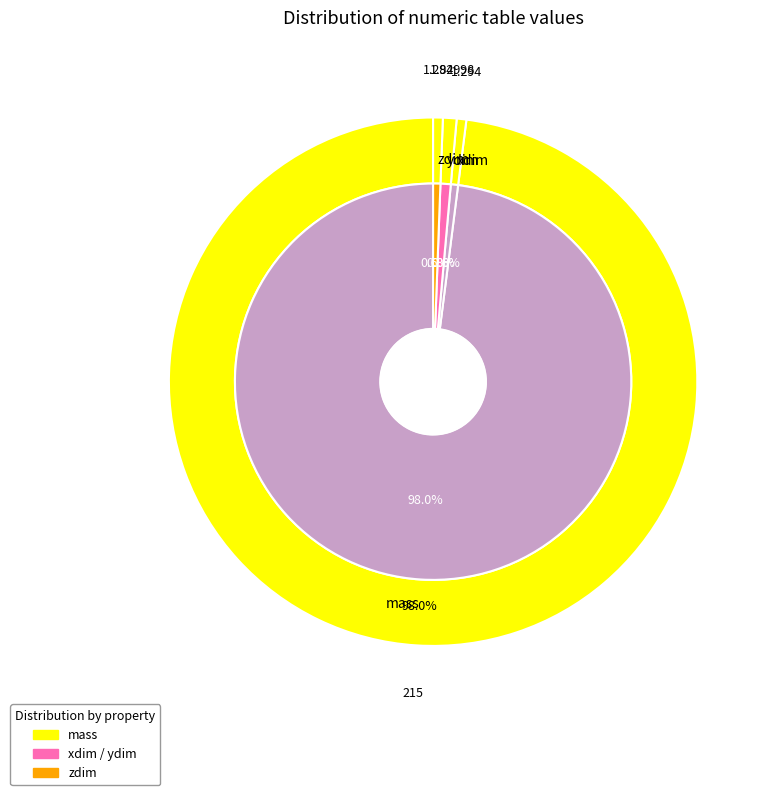

Is it true that xdim is 1% of the pie?

True